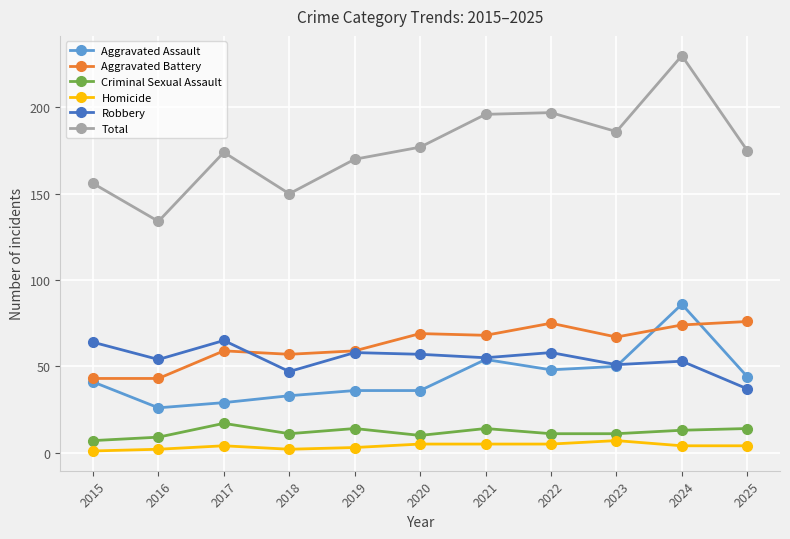

What is the difference between the maximum and minimum values in the Homicide series?

6